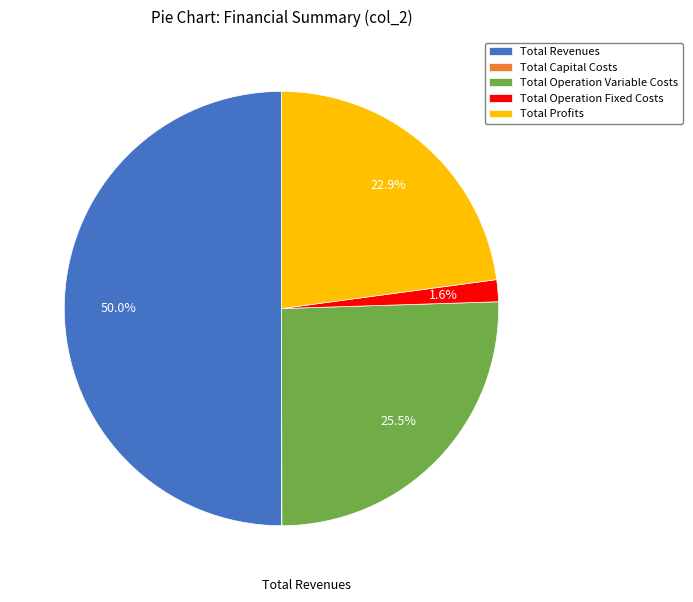

Which slice is the largest?

Total Revenues